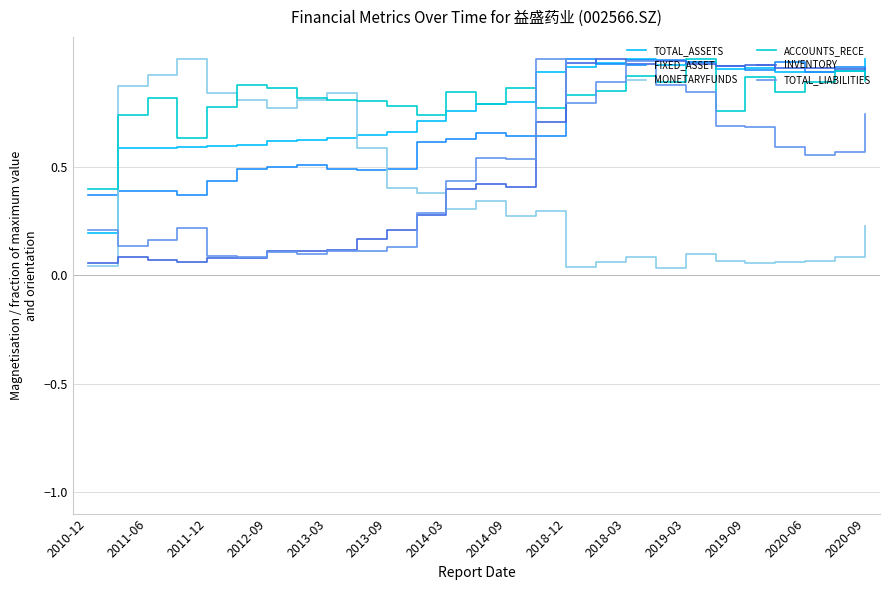

At how many categories does at least one series exceed 0?

27